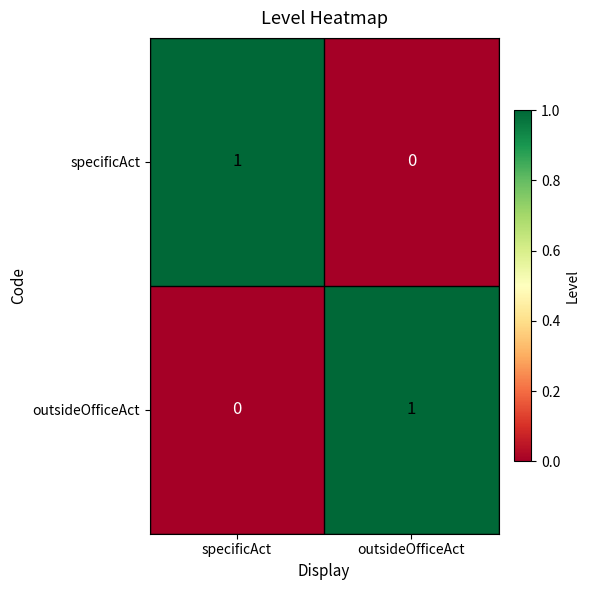

At which label does specificAct reach its peak?

specificAct